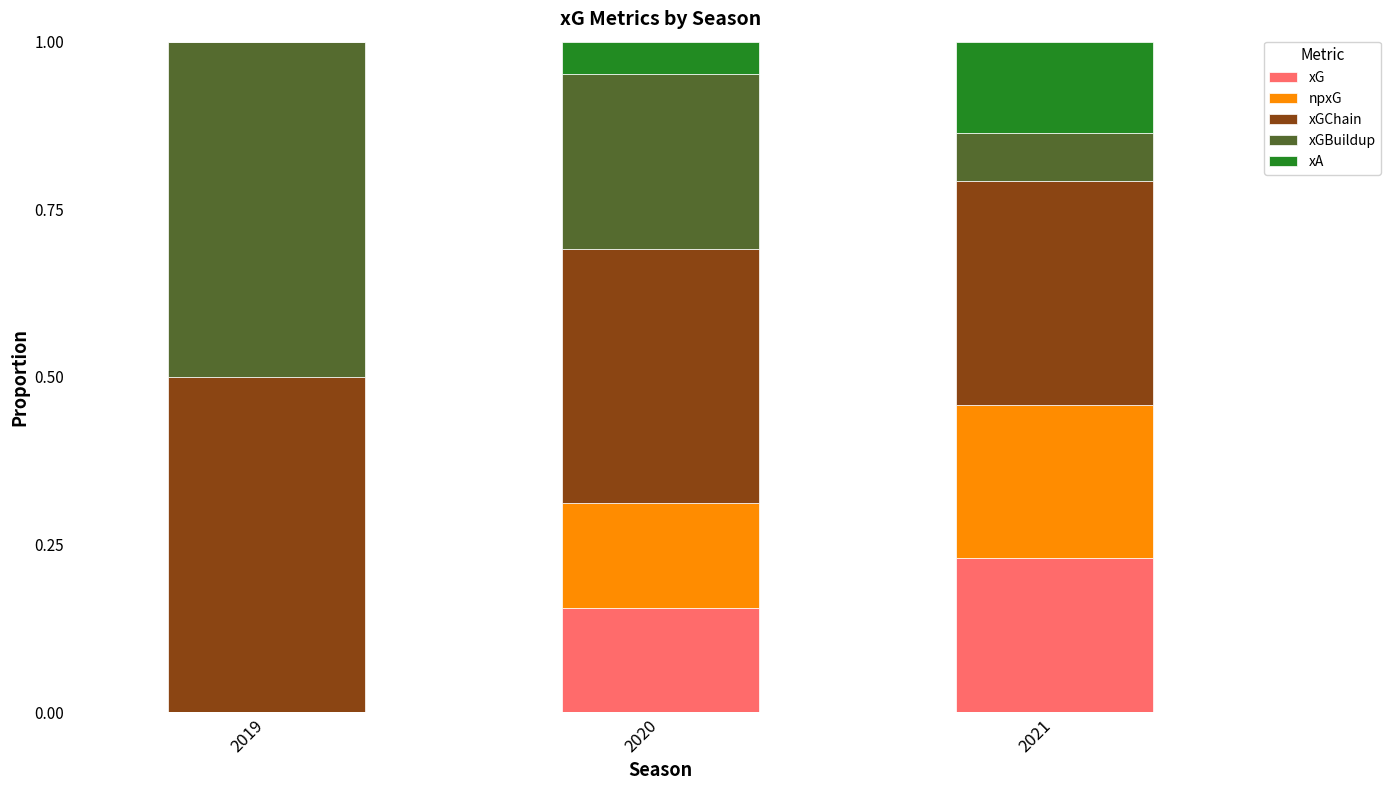

What are all the series names shown in the legend?

xG, npxG, xGChain, xGBuildup, xA